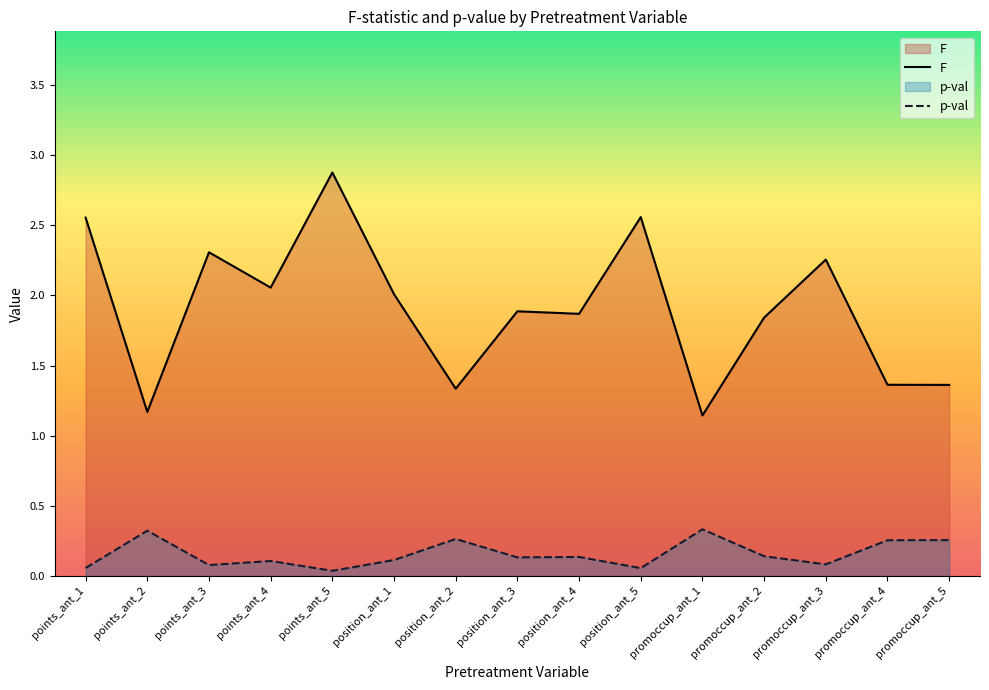

Which series has the largest range (max minus min)?

F